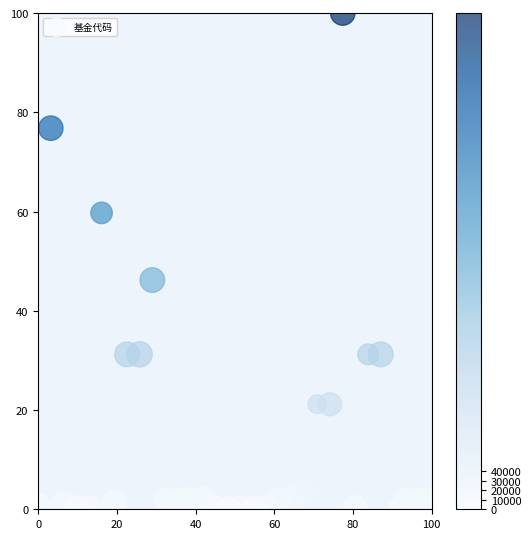

What Y value in the scatter plot is closest to 50?

46.2